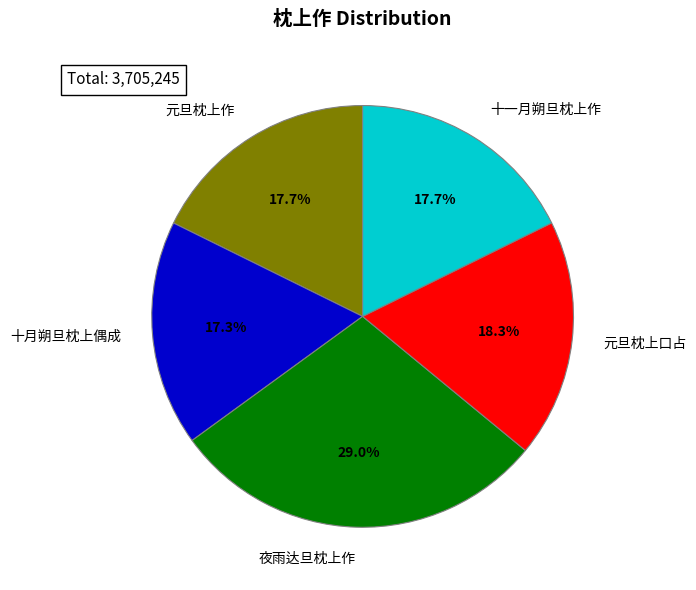

Count the number of slices in the pie.

5